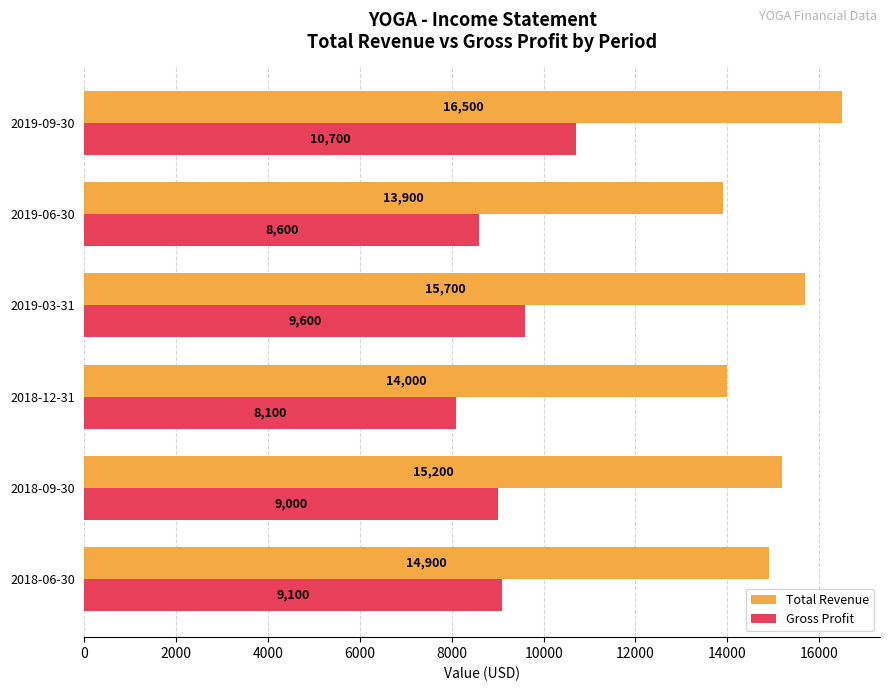

What are all the series names shown in the legend?

Total Revenue, Gross Profit